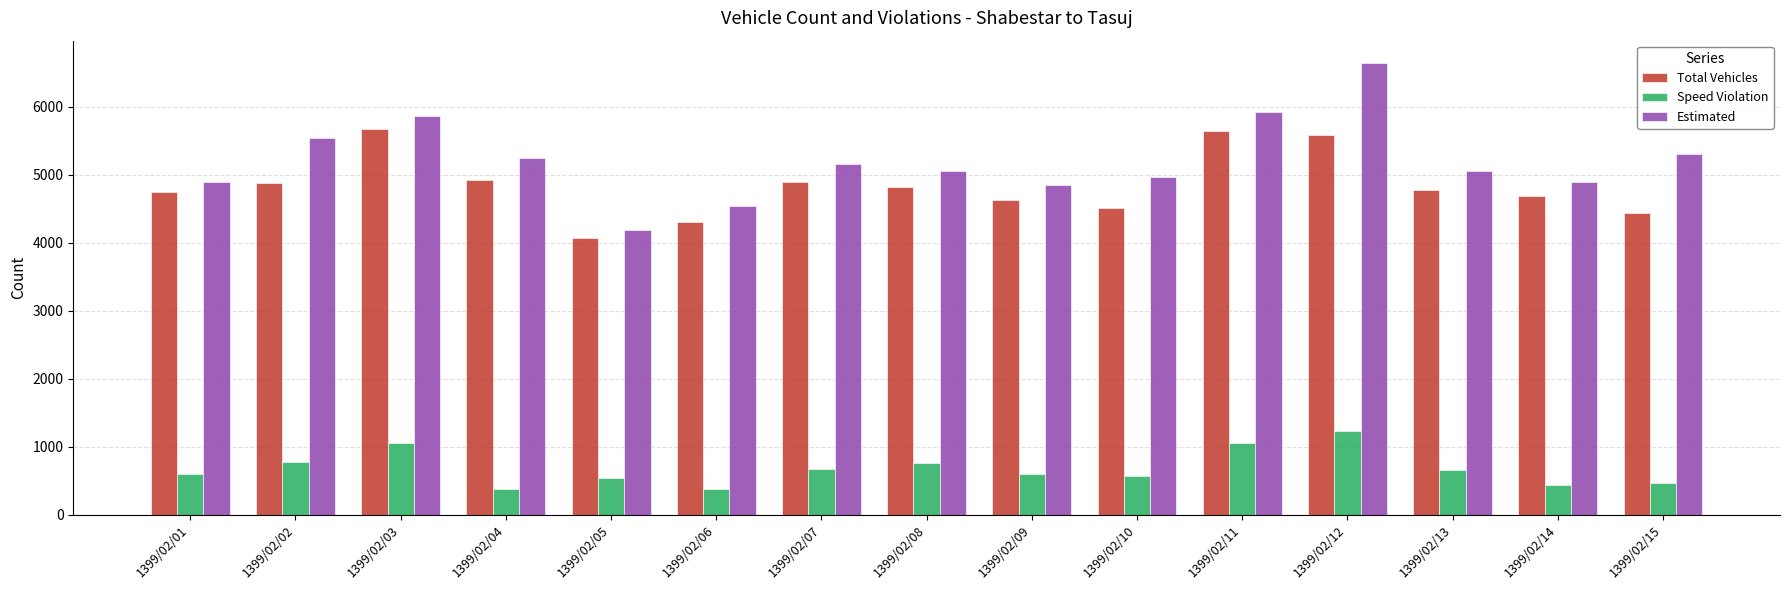

Where does the Speed Violation series first go above 597?

1399/02/02